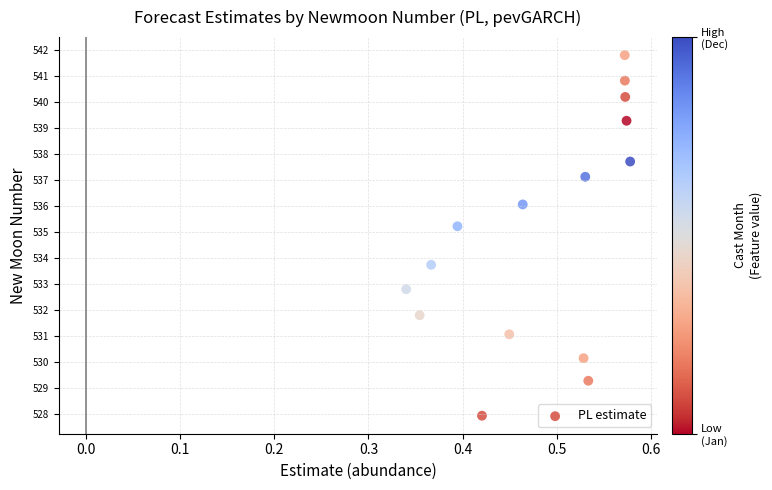

What is the range of Y values (max minus min)?

13.9